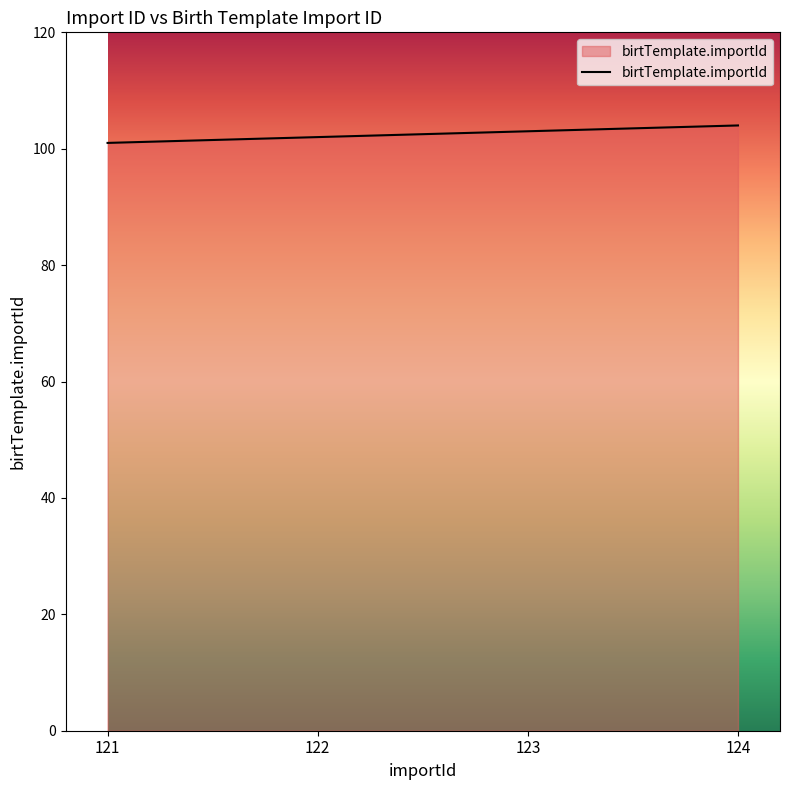

The value at 123 is 103. True or false?

True